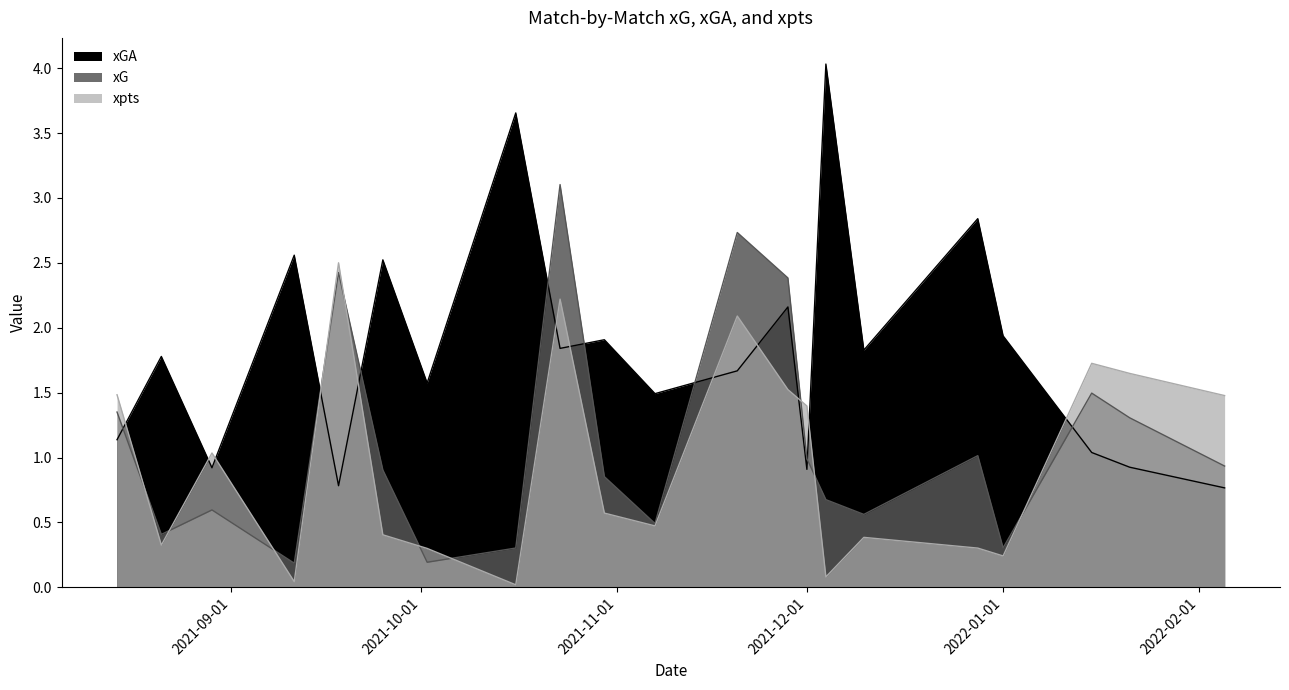

How many times do xpts and xGA cross each other?

12